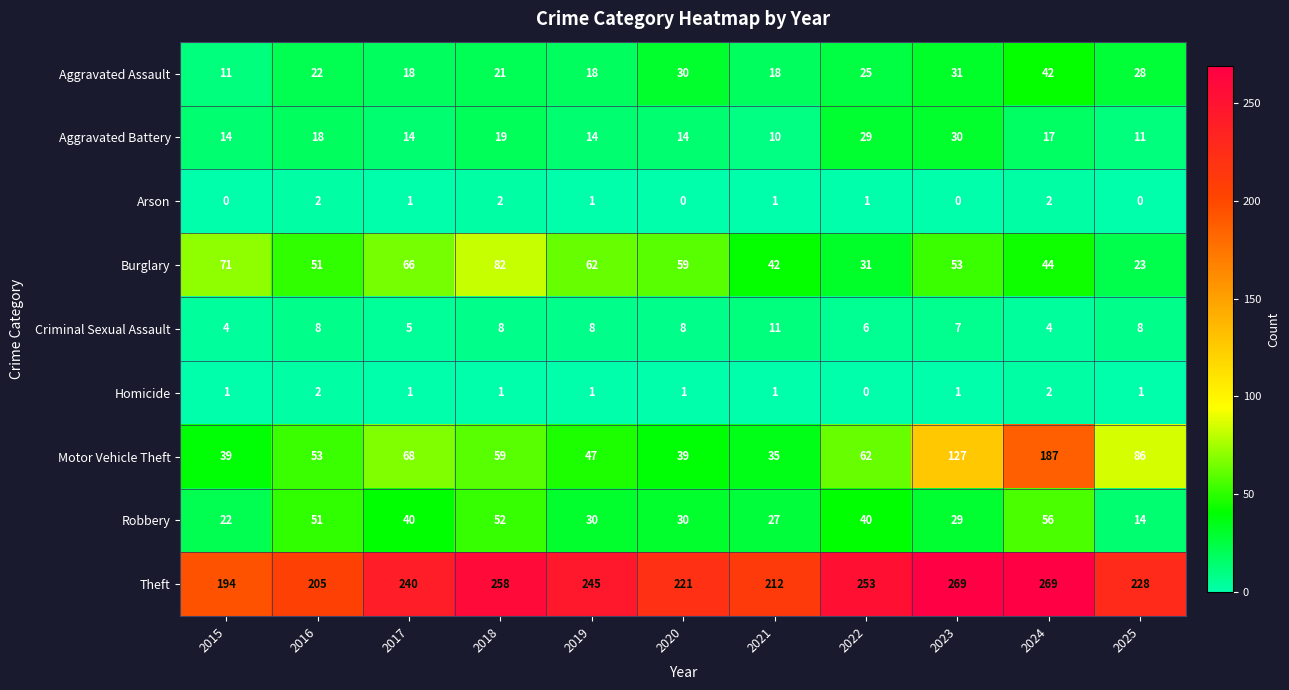

Rank the series at 2023 from highest to lowest value.

Theft, Motor Vehicle Theft, Burglary, Aggravated Assault, Aggravated Battery, Robbery, Criminal Sexual Assault, Homicide, Arson